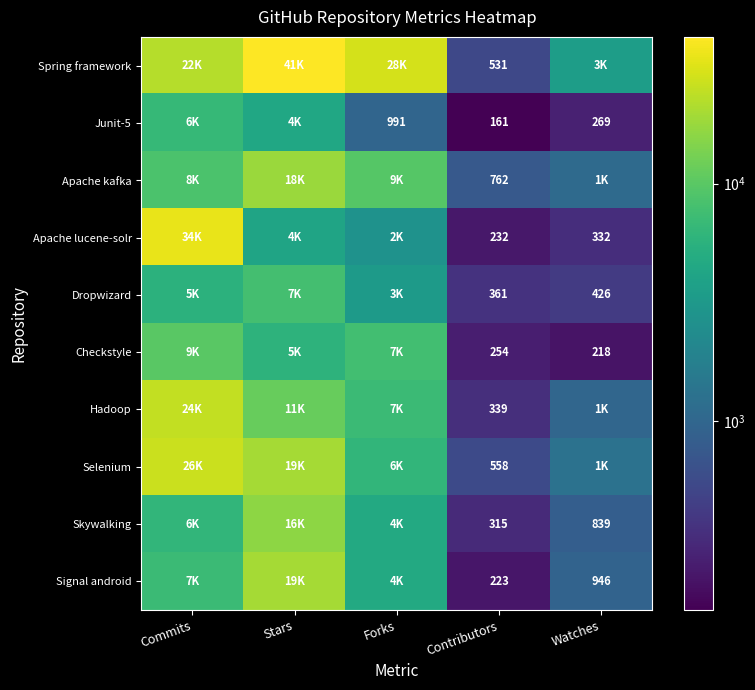

What is the total value across all series at Contributors?

3736